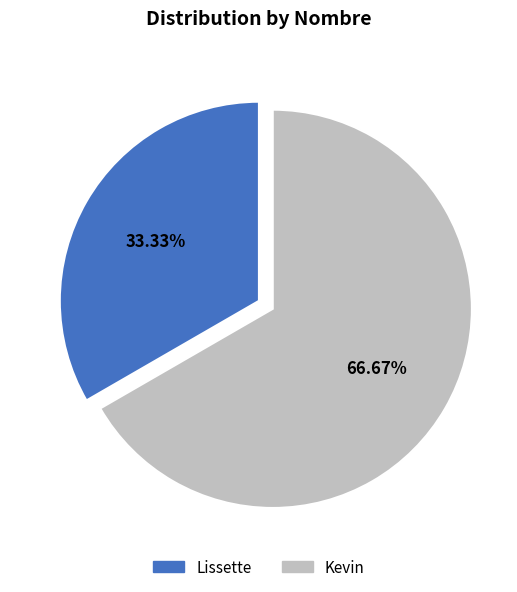

Approximately how many times larger is the value at Kevin compared to Lissette?

2.0